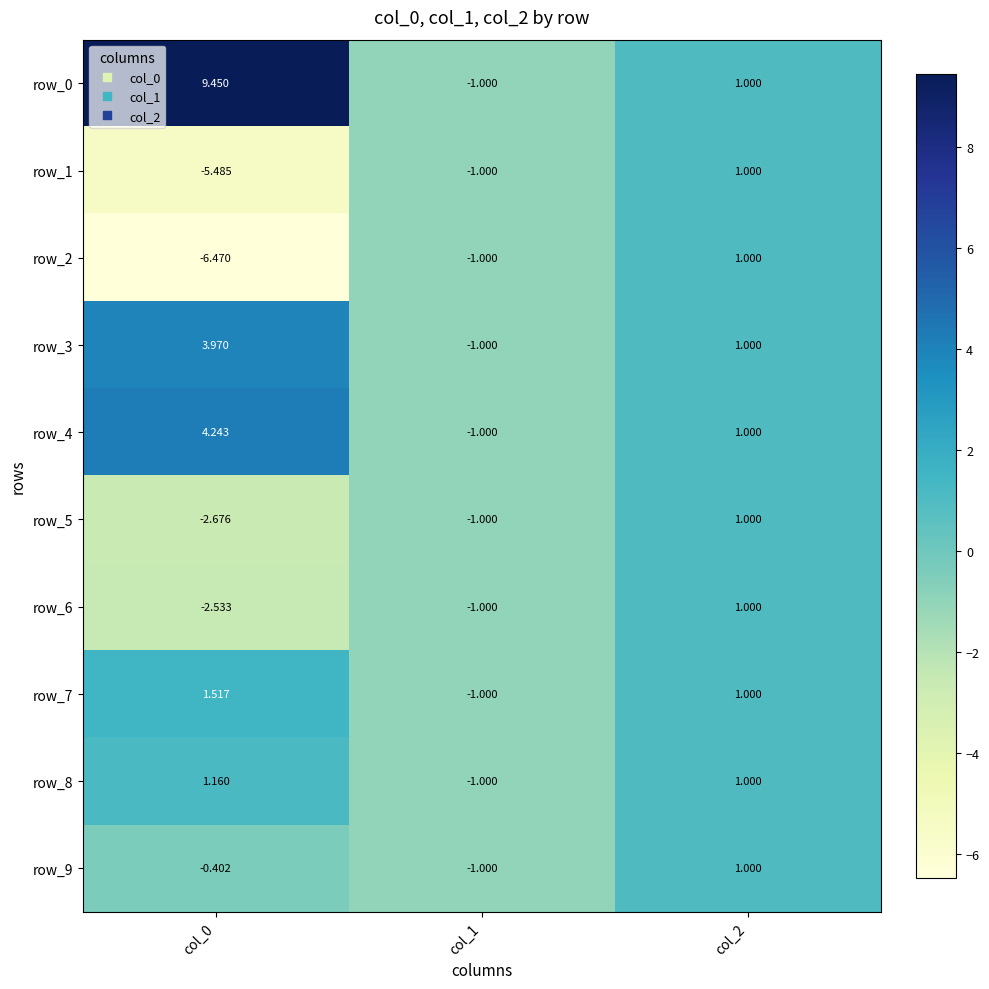

Count the number of data series in this chart.

10